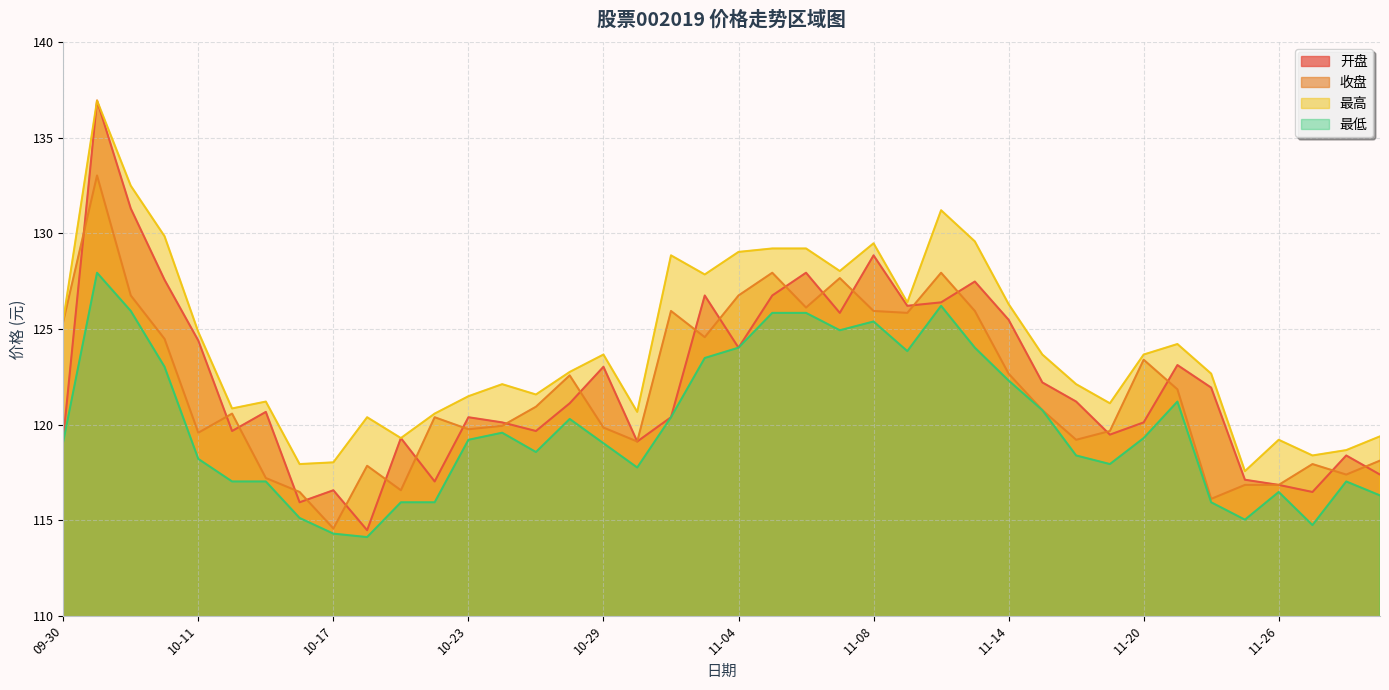

List the labels in order of 开盘 value, smallest first.

10-18, 10-16, 11-27, 10-17, 11-26, 10-22, 11-25, 11-29, 11-28, 10-30, 09-30, 10-21, 11-19, 10-14, 10-25, 10-24, 11-20, 10-23, 10-31, 10-15, 10-28, 11-18, 11-22, 11-15, 10-29, 11-21, 11-04, 10-11, 11-14, 11-07, 11-11, 11-12, 11-01, 11-05, 11-13, 10-10, 11-06, 11-08, 10-09, 10-08